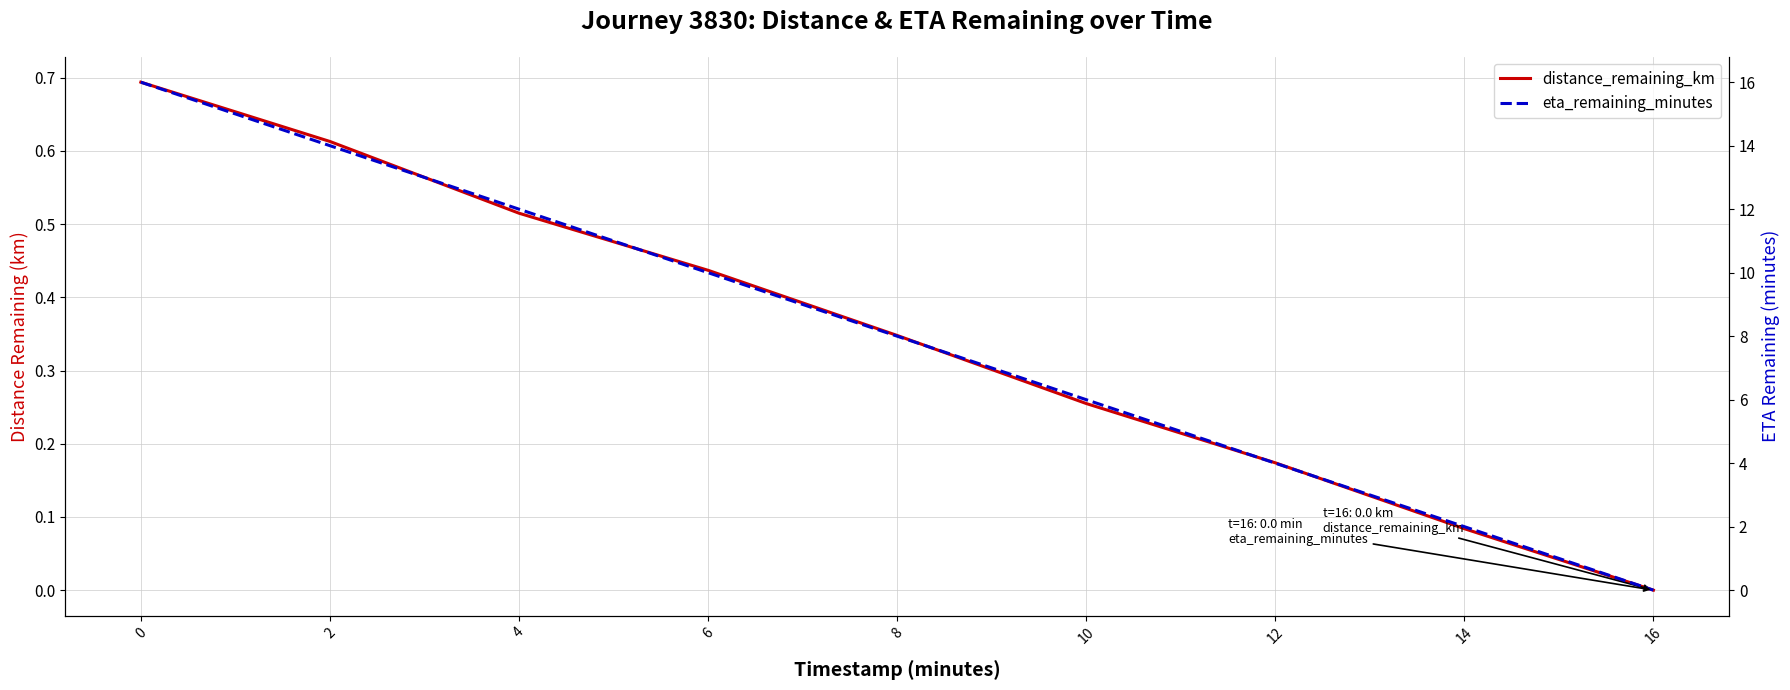

True or false: eta_remaining_minutes and distance_remaining_km intersect in this chart.

False